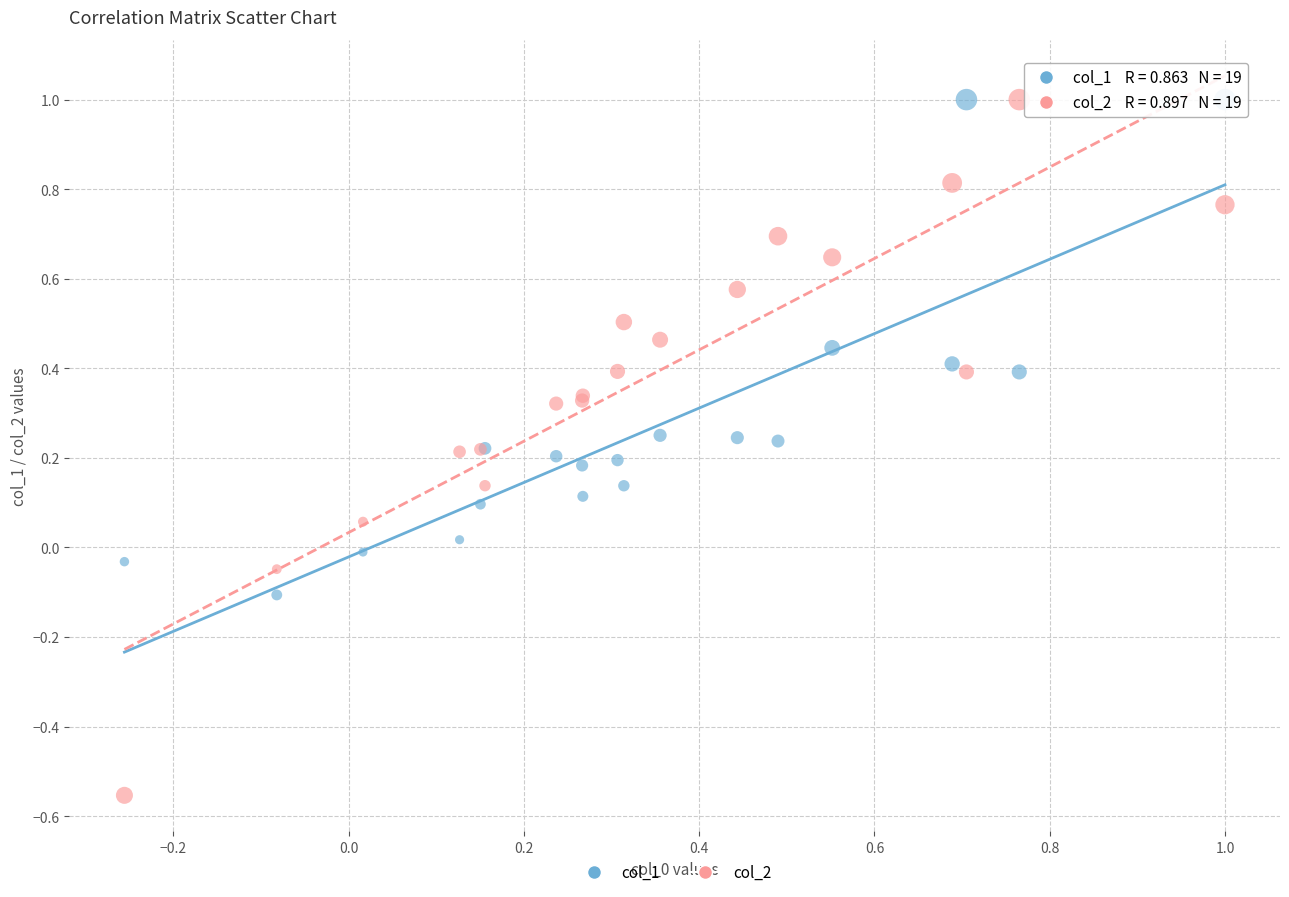

Which series contains the lowest Y value?

col_2